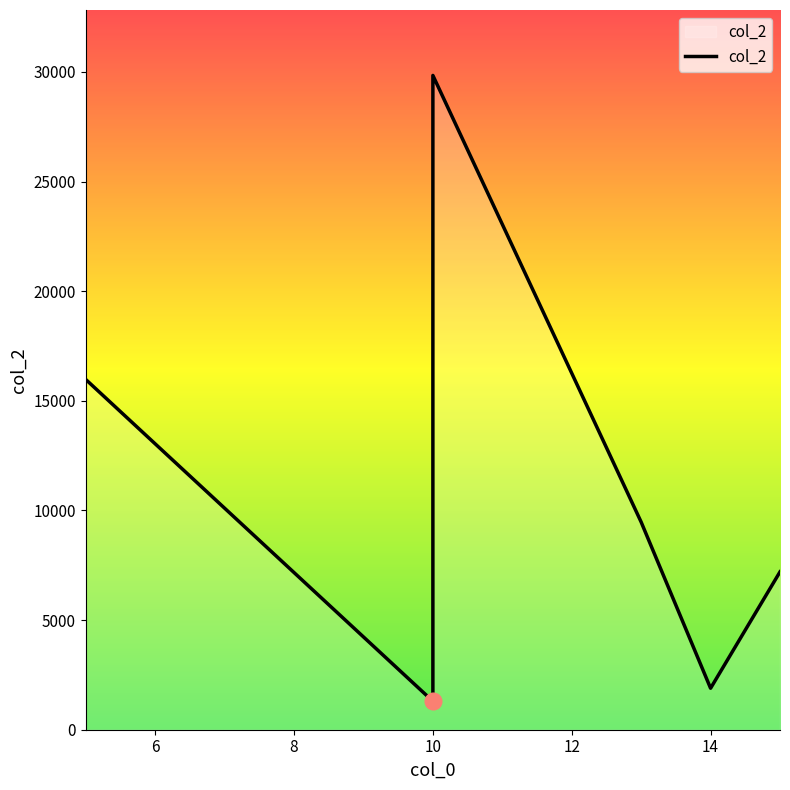

Reading left to right, list all the values displayed in this chart.

5=15972	10=29838	10=1297	13=9470	14=1891	15=7200